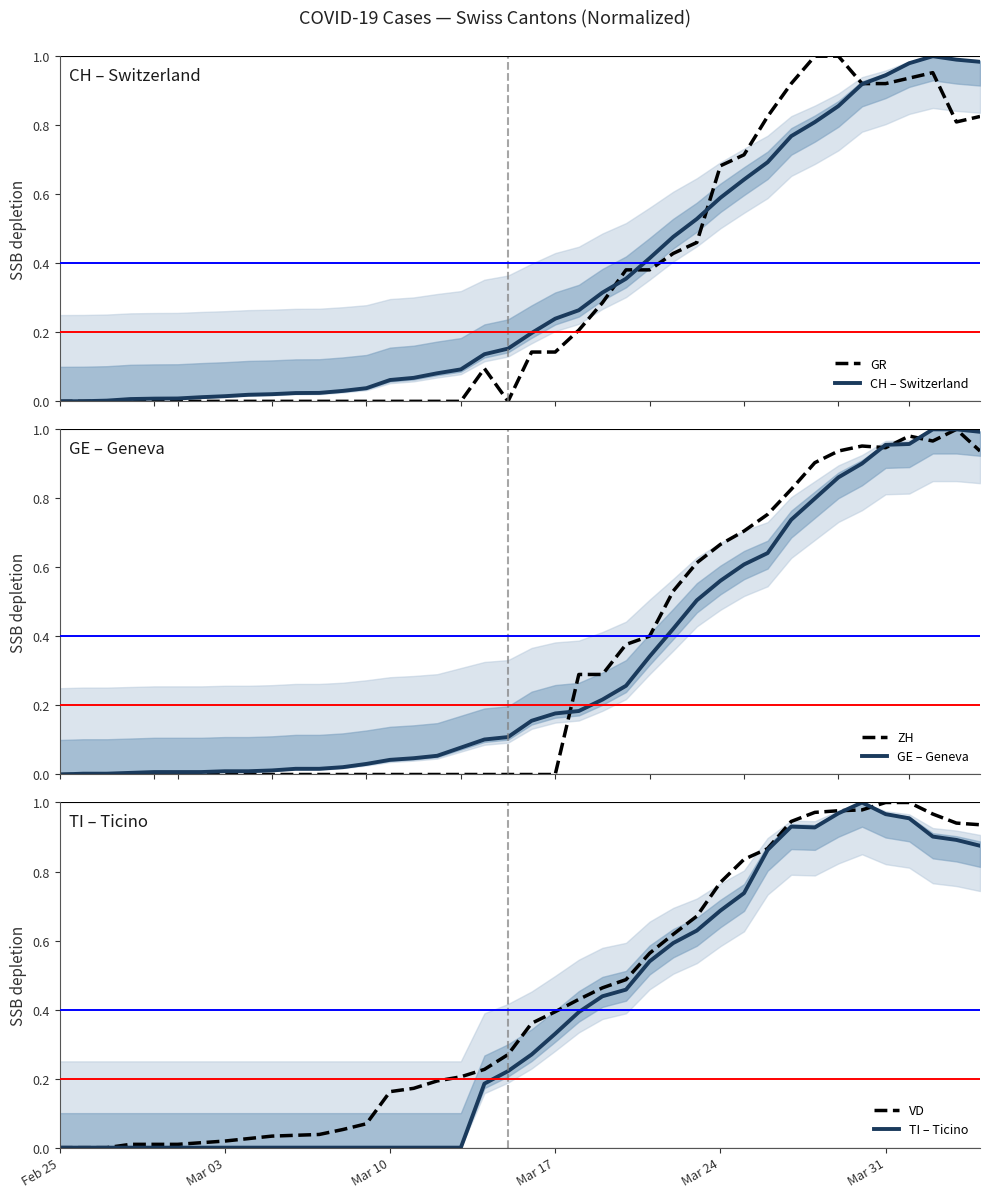

Does the chart have visible grid lines?

No